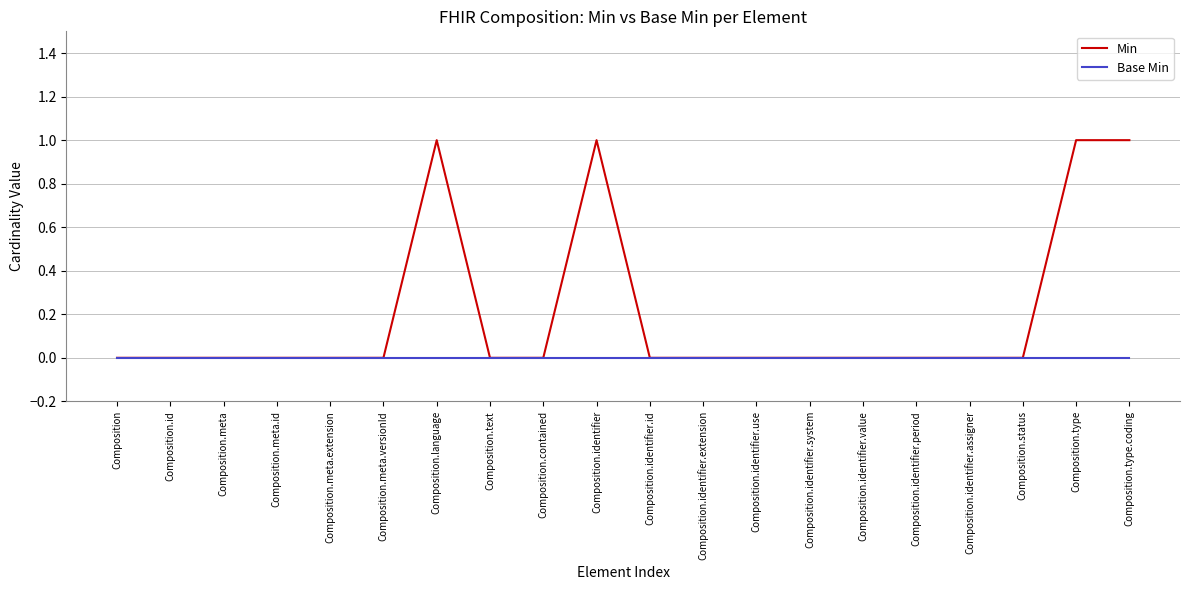

What is the difference between the Min values at Composition.type.coding and Composition.meta.extension?

1